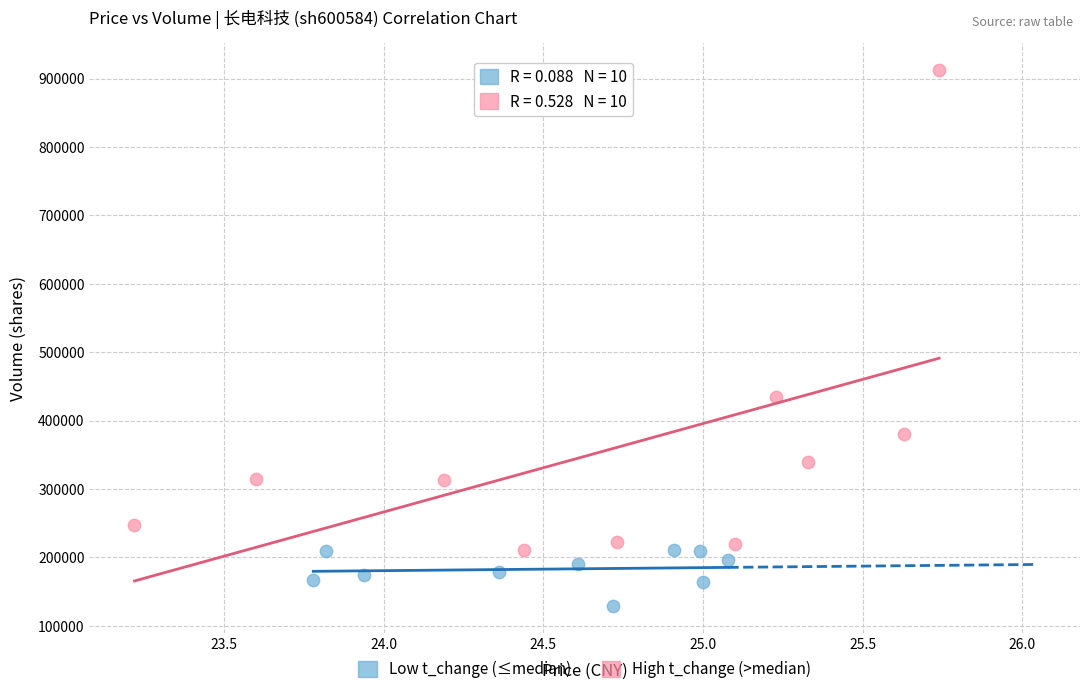

Which series has the largest Y range (max minus min)?

High t_change (>median)